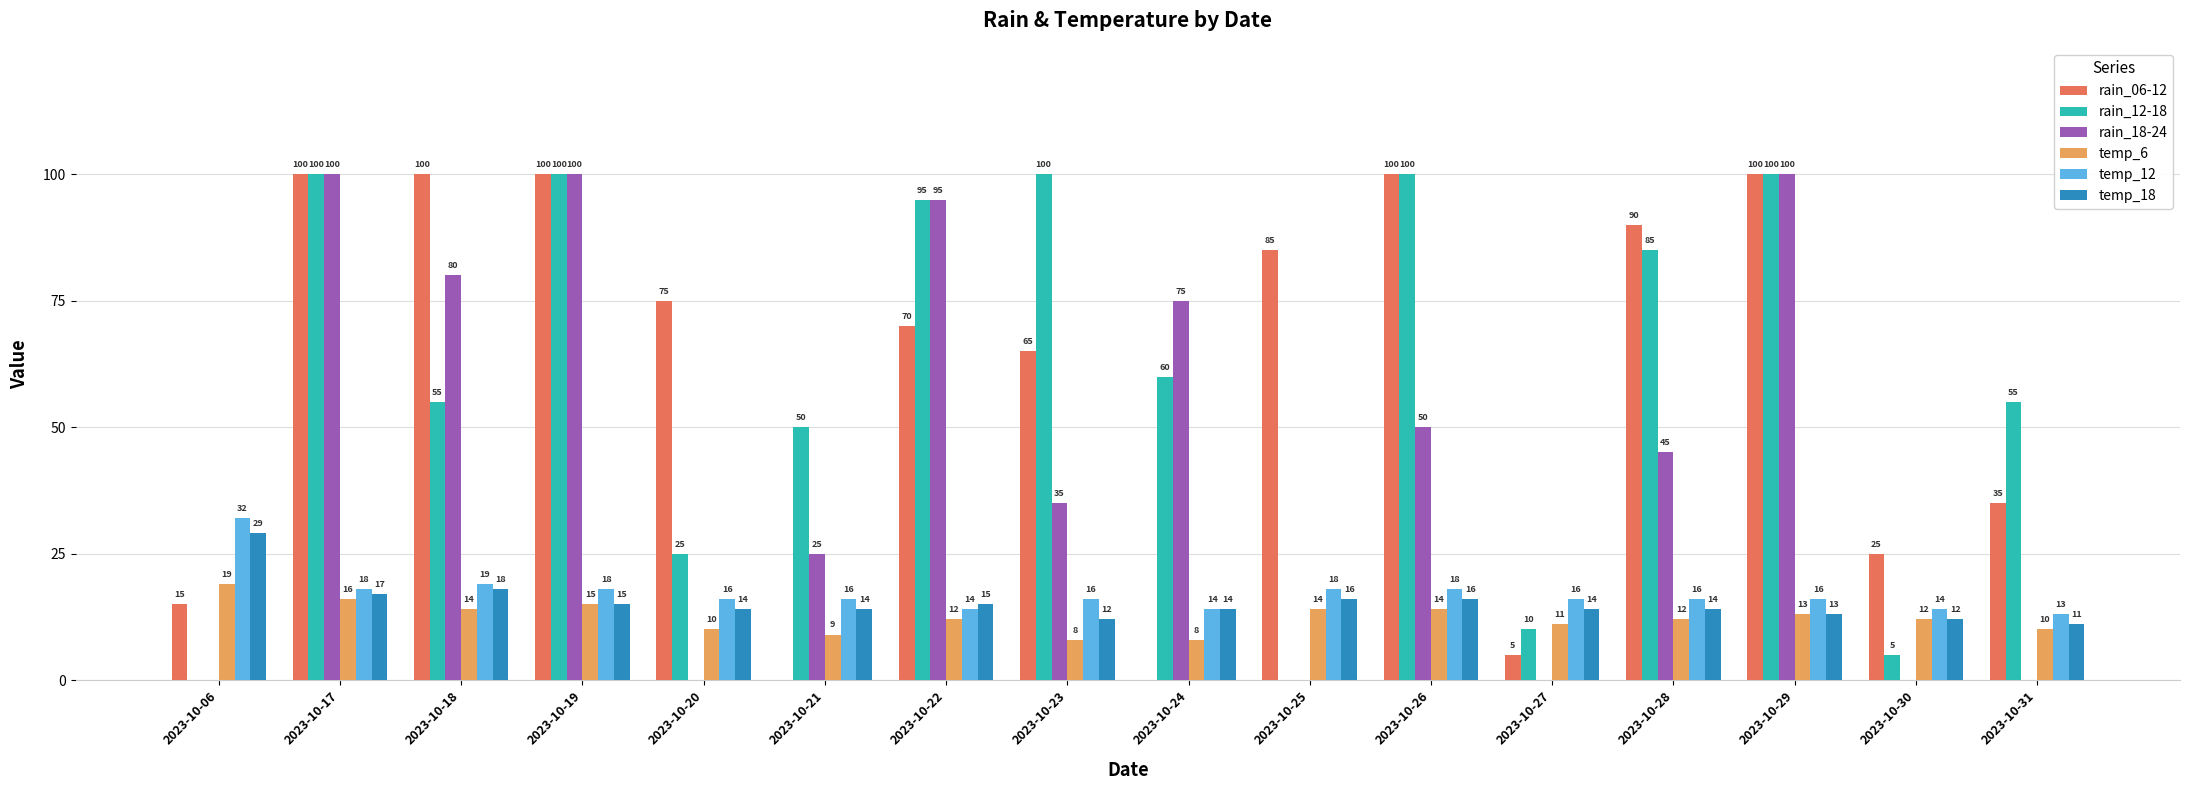

True or false: temp_12 has a value of 7 at 2023-10-06.

False